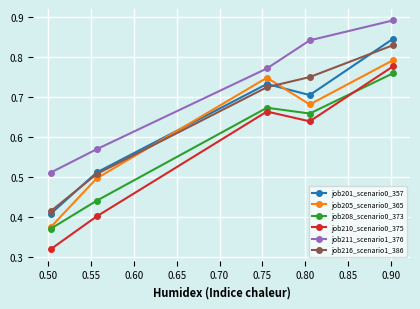

Count the job210_scenario0_375 values in the range 0 to 1.

5